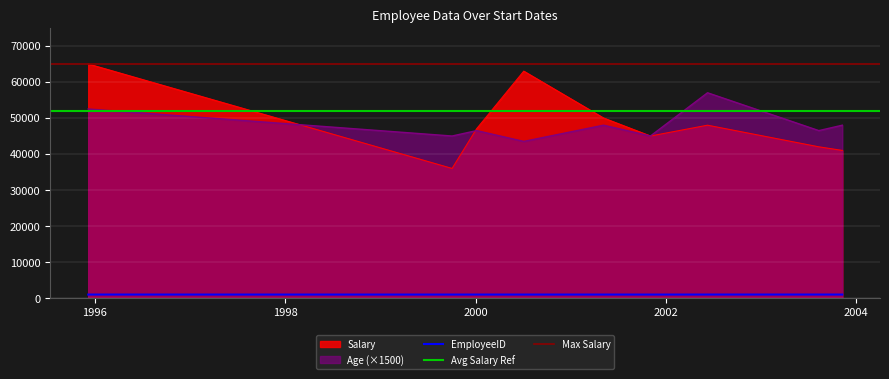

True or false: EmployeeID and Salary cross at least once.

False